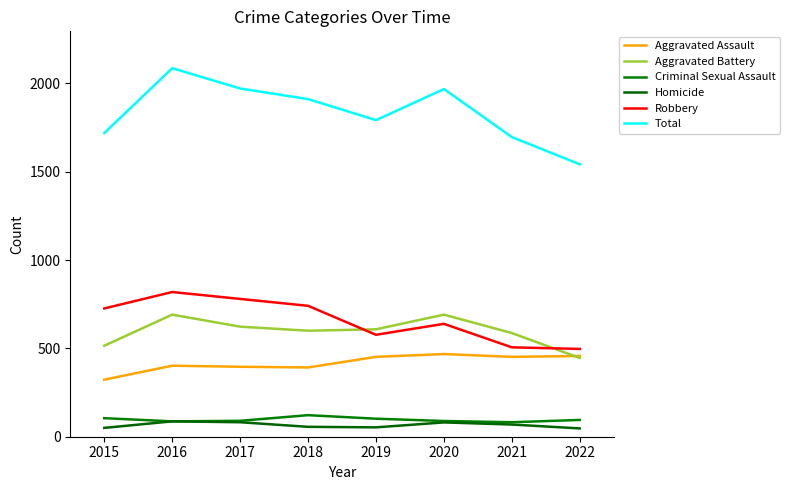

List the labels in order of Homicide value, largest first.

2016, 2017, 2020, 2021, 2018, 2019, 2015, 2022